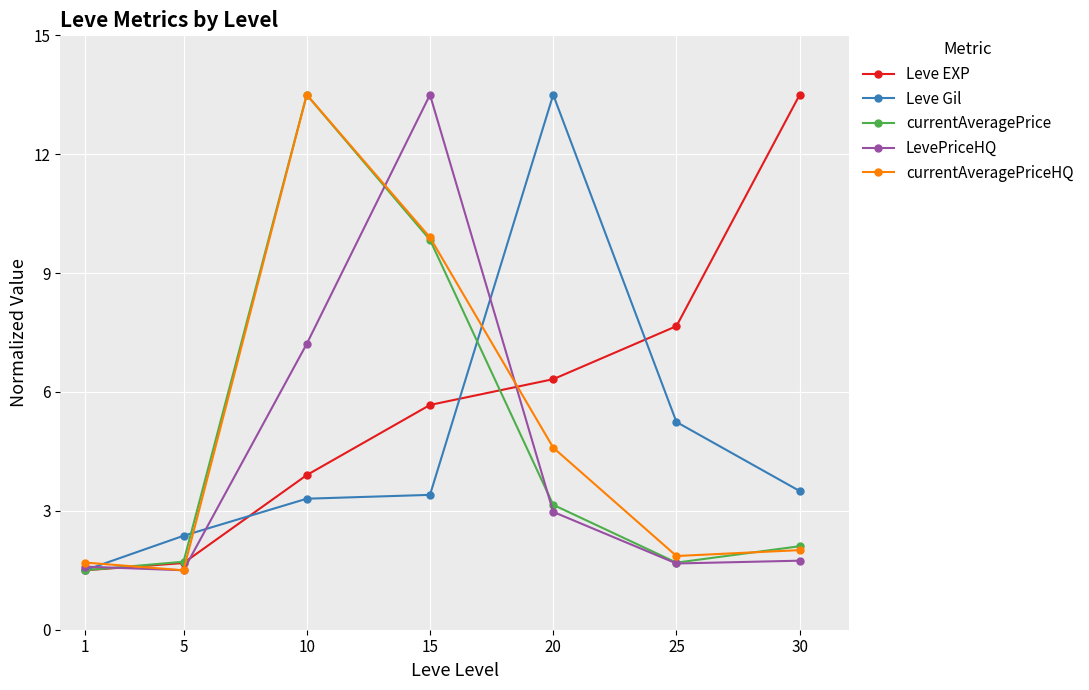

What is the difference between the maximum and minimum values in the LevePriceHQ series?

12.0